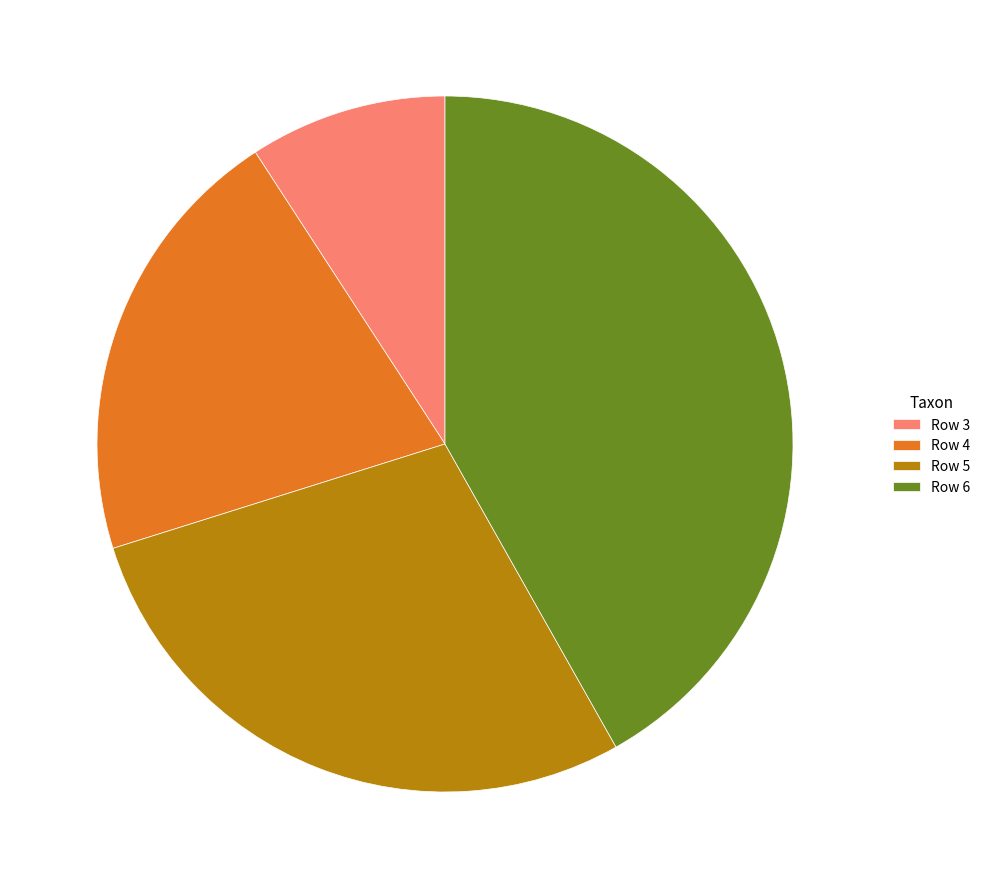

Which has a higher value, Row 6 or Row 3?

Row 6